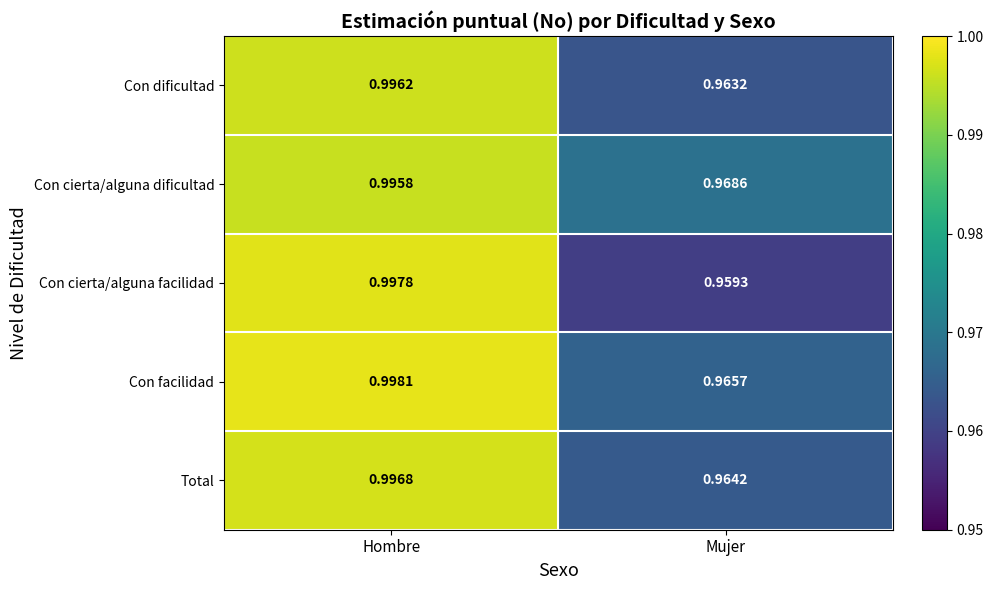

Which label corresponds to the largest value in the chart?

Hombre